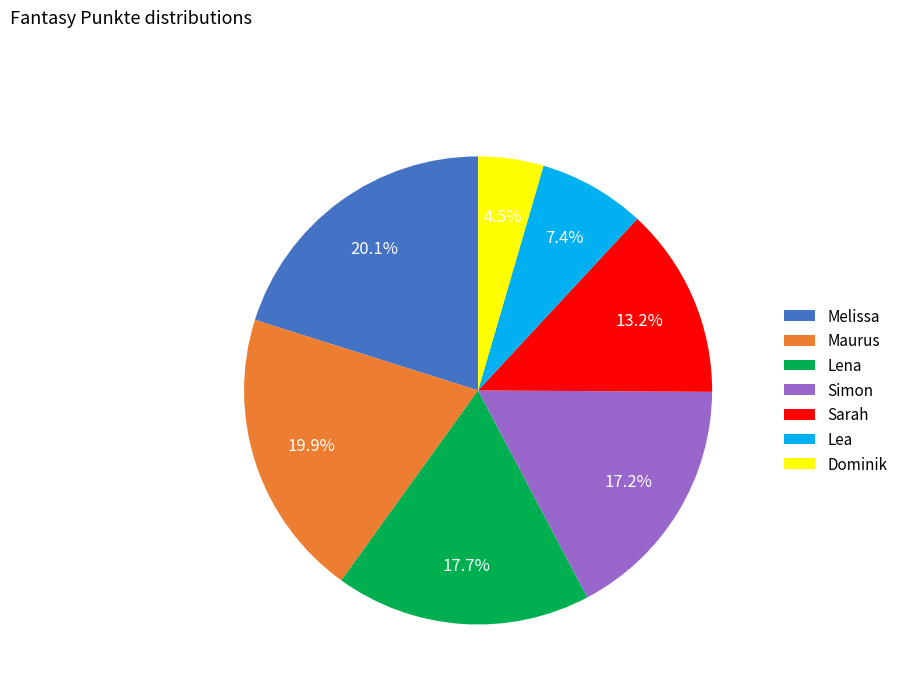

How much of the chart is everything except Sarah?

86.8%